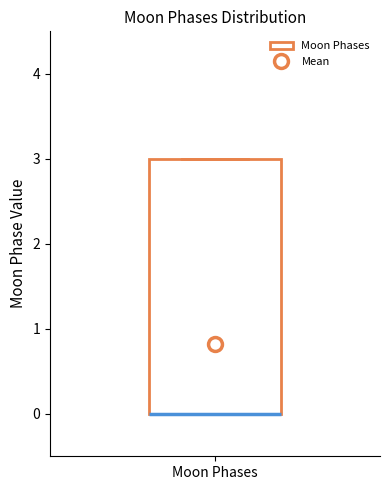

Where is the lower edge of the box for Moon Phases on the y-axis? The values are not printed on the chart, so give them approximately, as read against the axis.

0